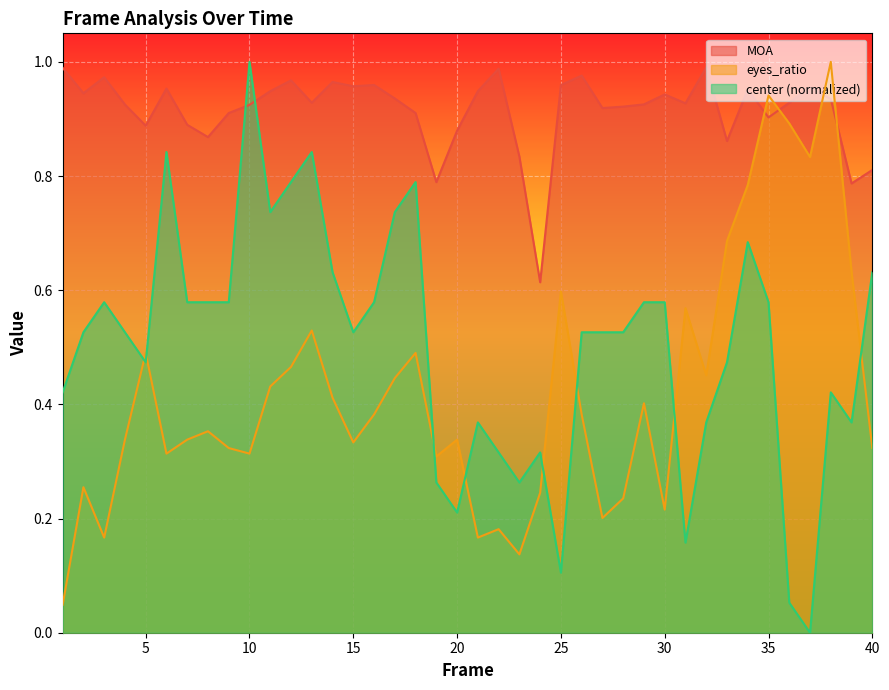

What is the difference between the maximum and minimum values in the eyes_ratio series?

1.0